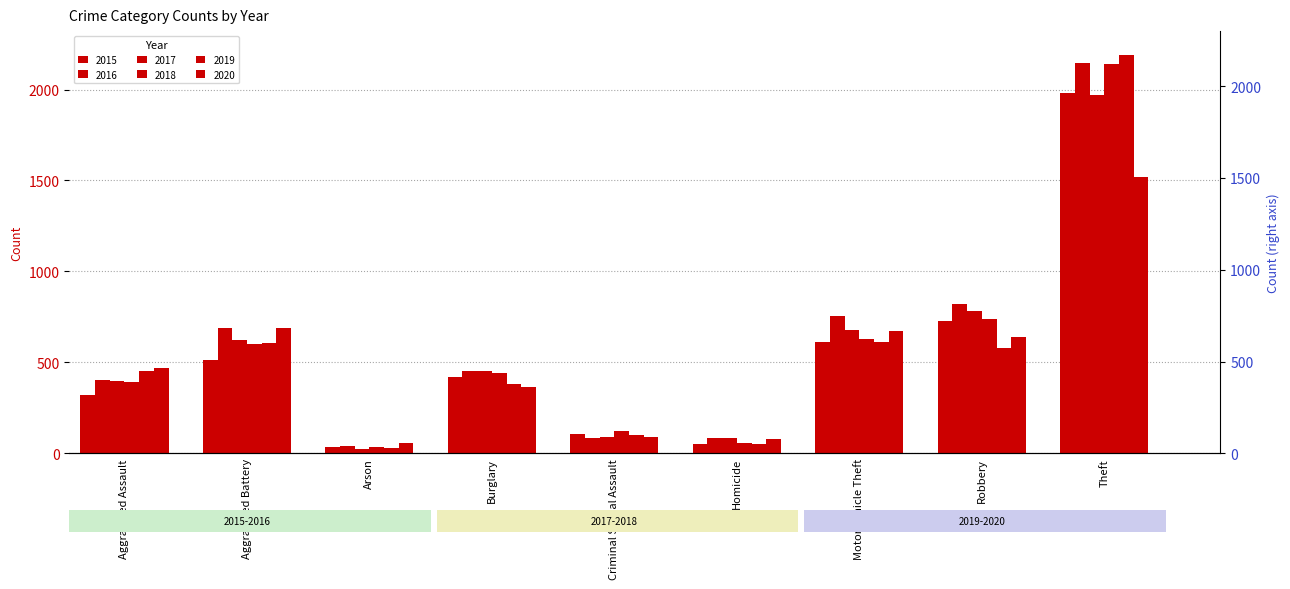

Rank the series at Arson from highest to lowest value.

2020, 2016, 2018, 2015, 2019, 2017